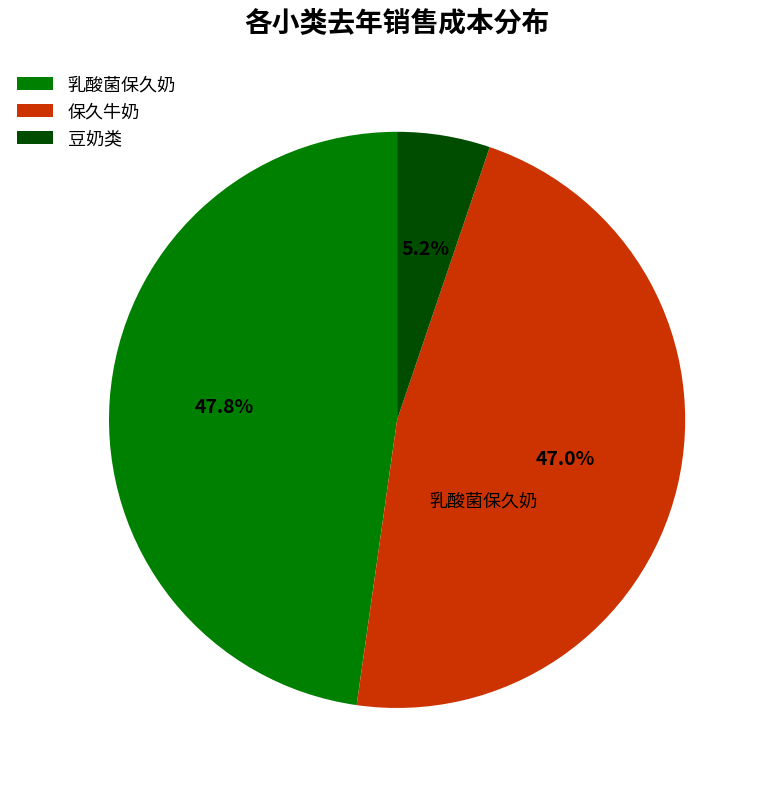

To the nearest percent, what is the difference between the 豆奶类 and 保久牛奶 slice percentages?

42%